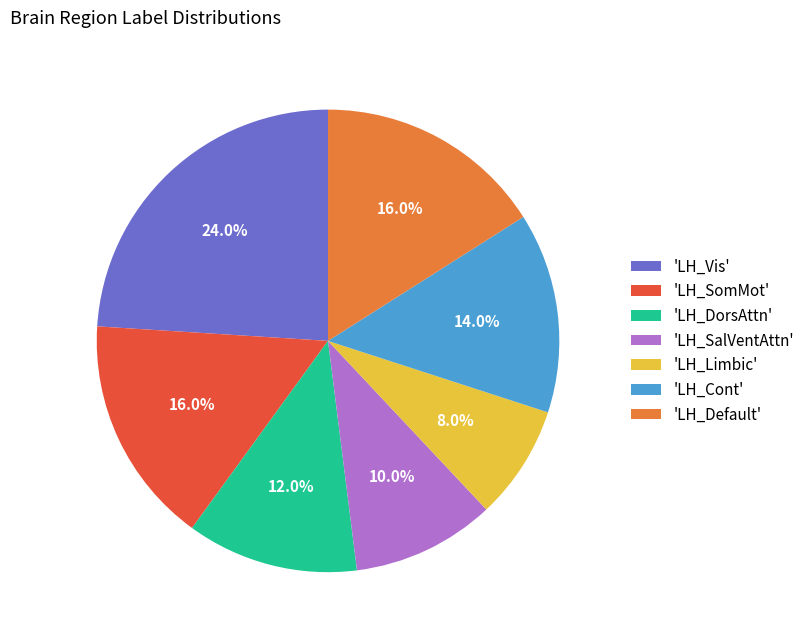

Which slice is the largest?

'LH_Vis'